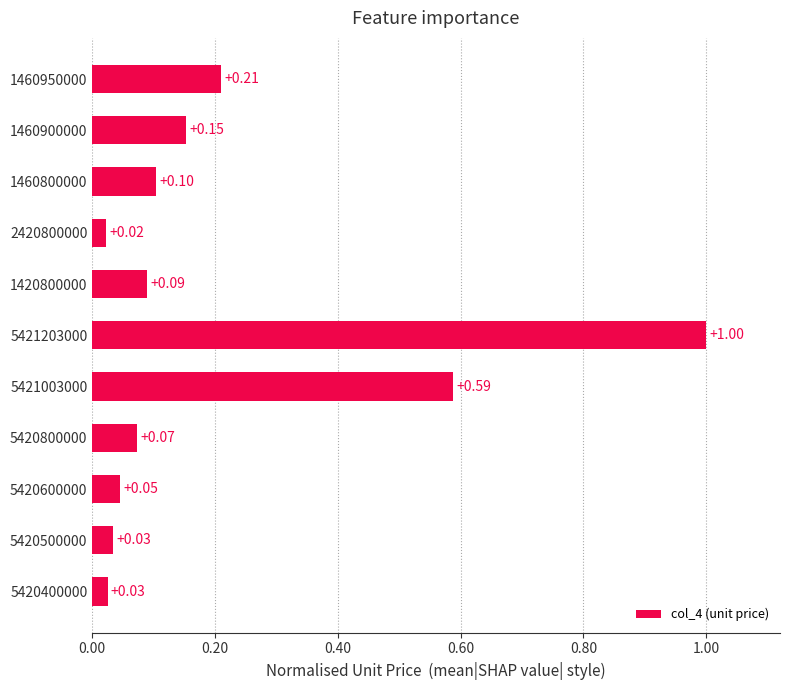

Which has a higher value, 5421003000 or 5420500000?

5421003000